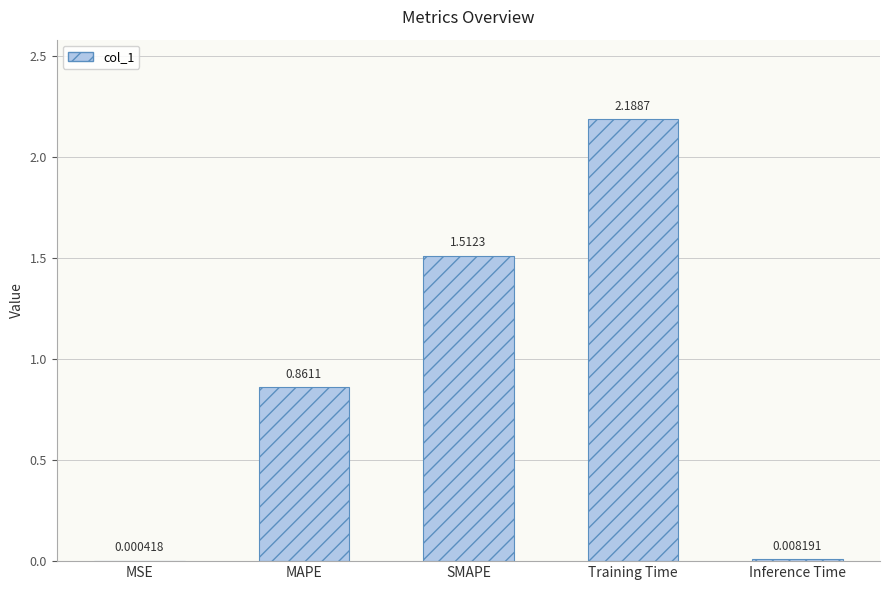

At which label is the value closest to 1?

MAPE